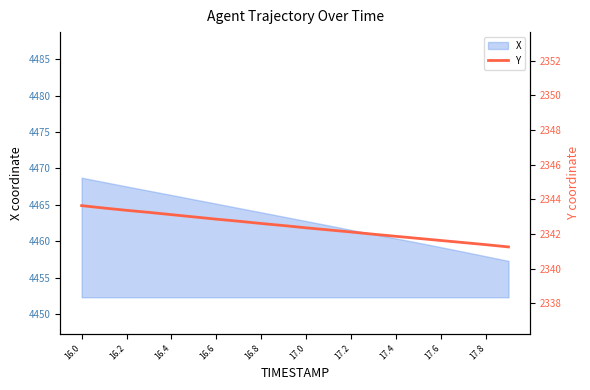

What is the minimum value for X?

4457.3